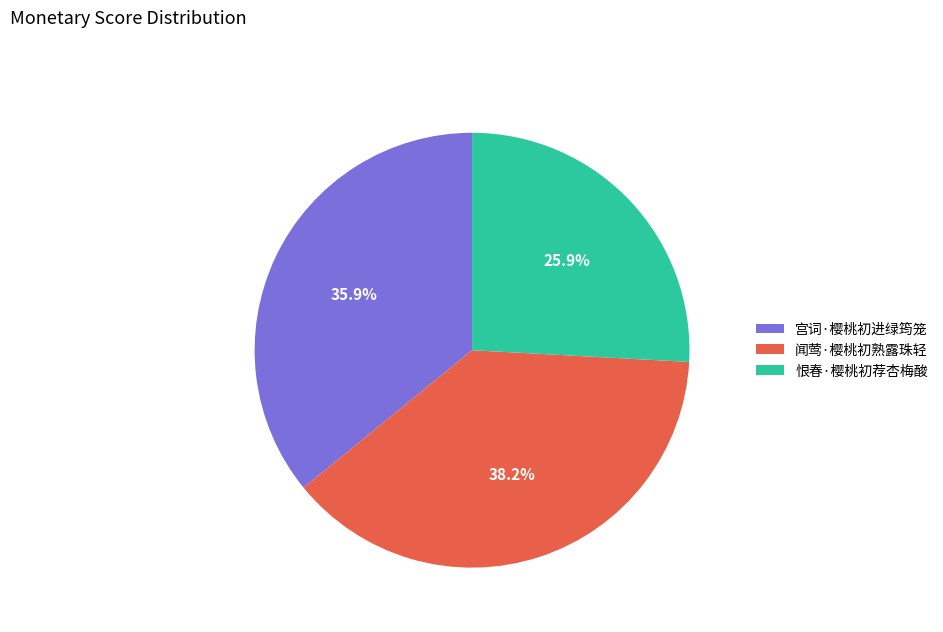

Does any single category account for the majority?

No